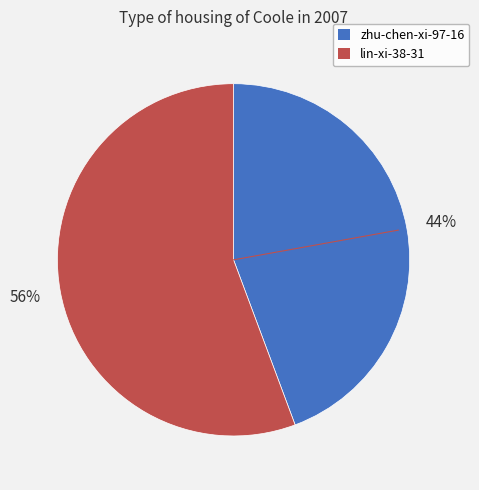

To the nearest percent, what percentage of the pie is lin-xi-38-31?

56%